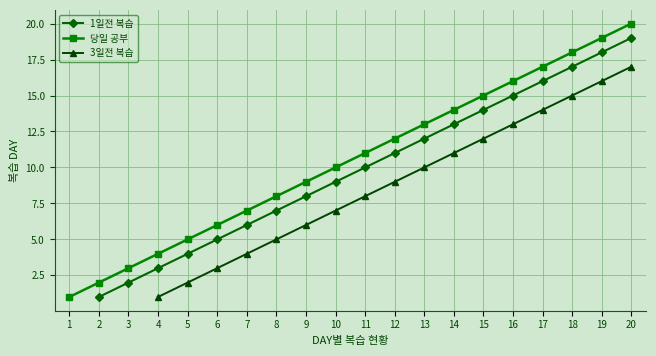

Which category has the lowest value across all series?

1